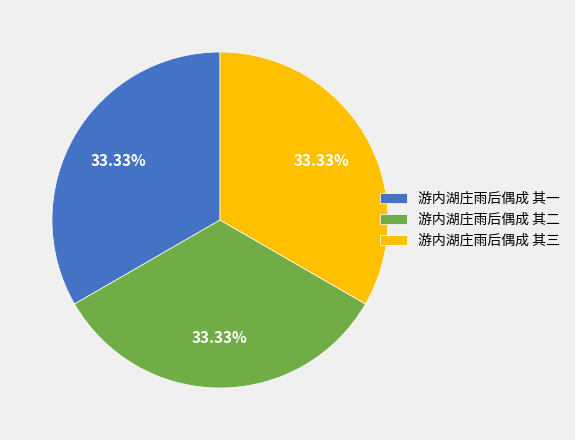

To the nearest percent, what portion does 游内湖庄雨后偶成 其二 represent?

33%